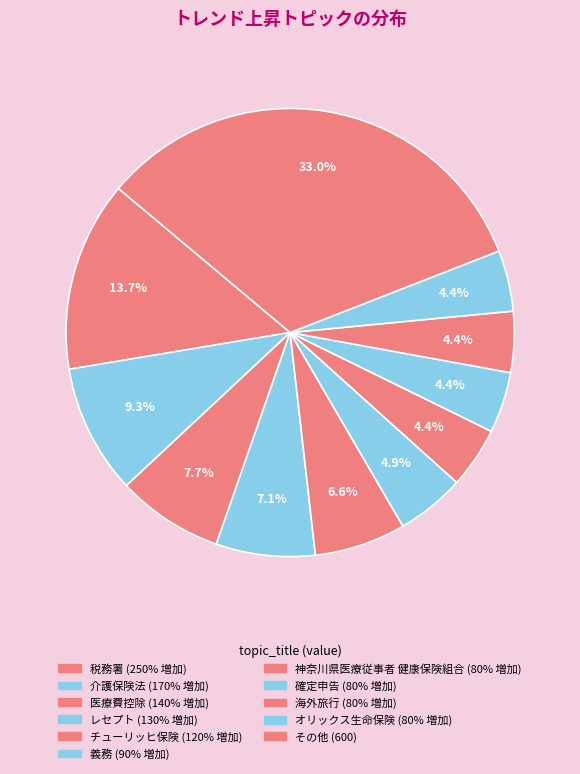

How many segments does this pie chart have?

11